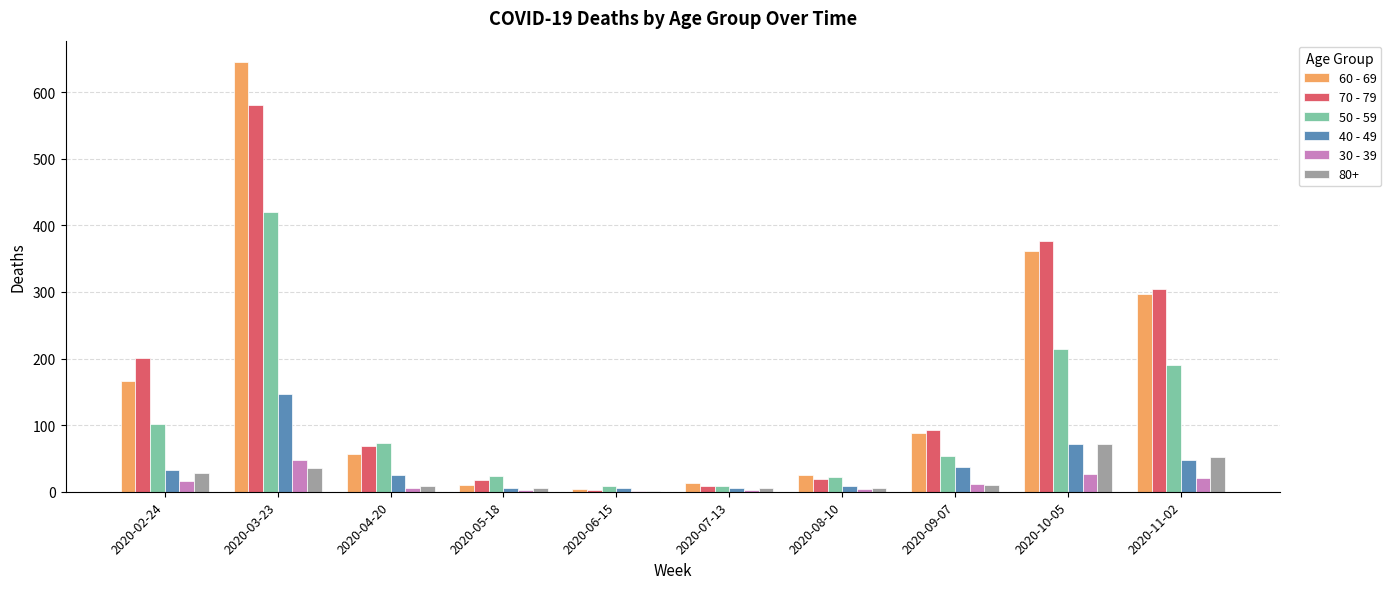

At which category is the sum across all series the highest?

2020-03-23